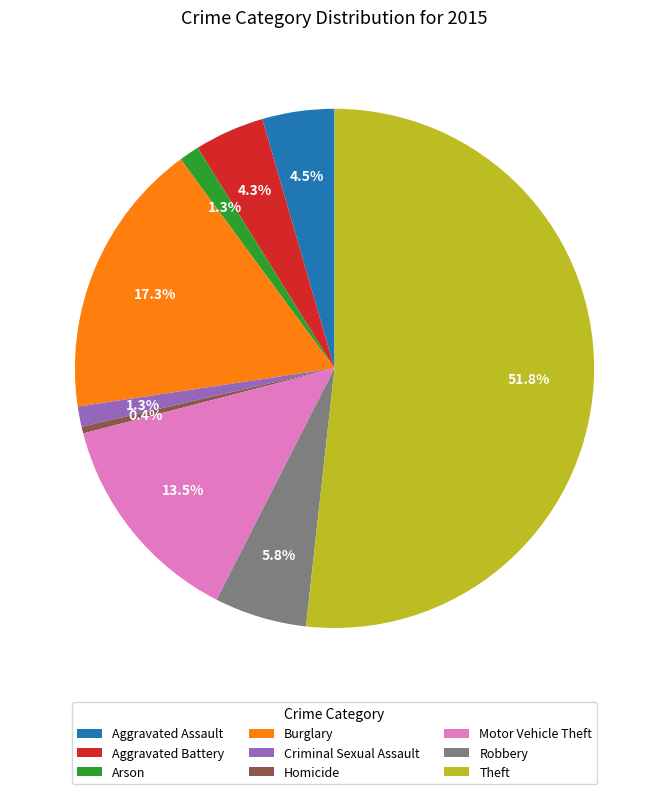

Does Criminal Sexual Assault account for over 50% of the chart?

No